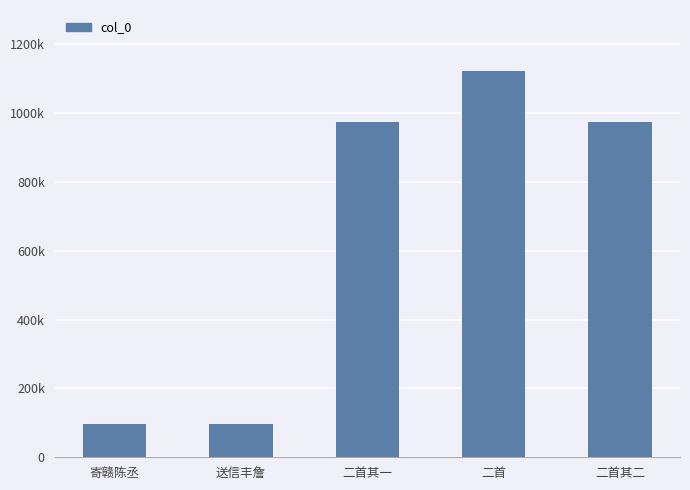

At which label does the data first exceed 973027?

二首其一